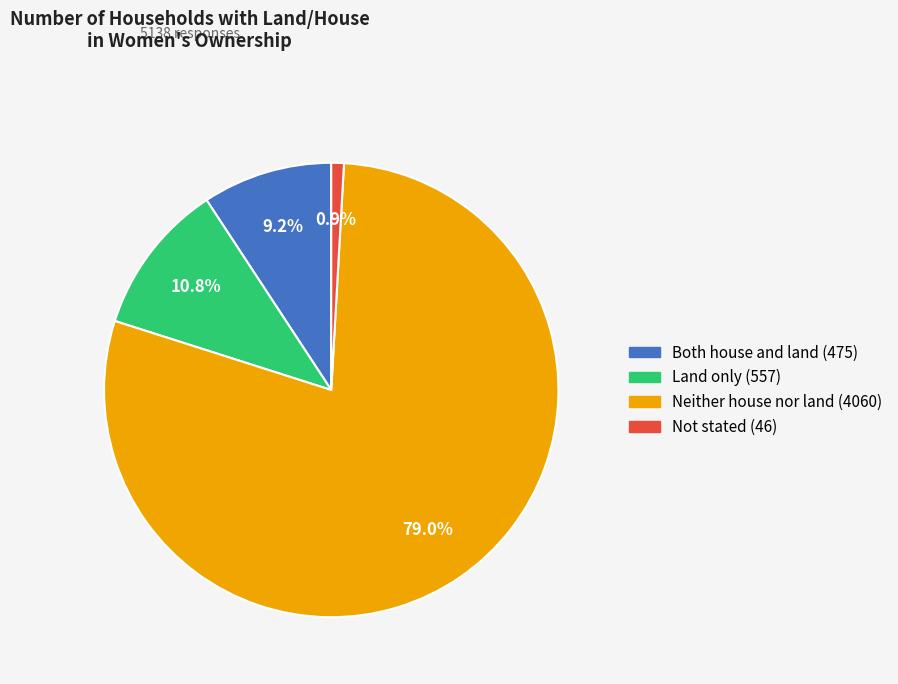

Which slice is the largest?

Neither house nor land